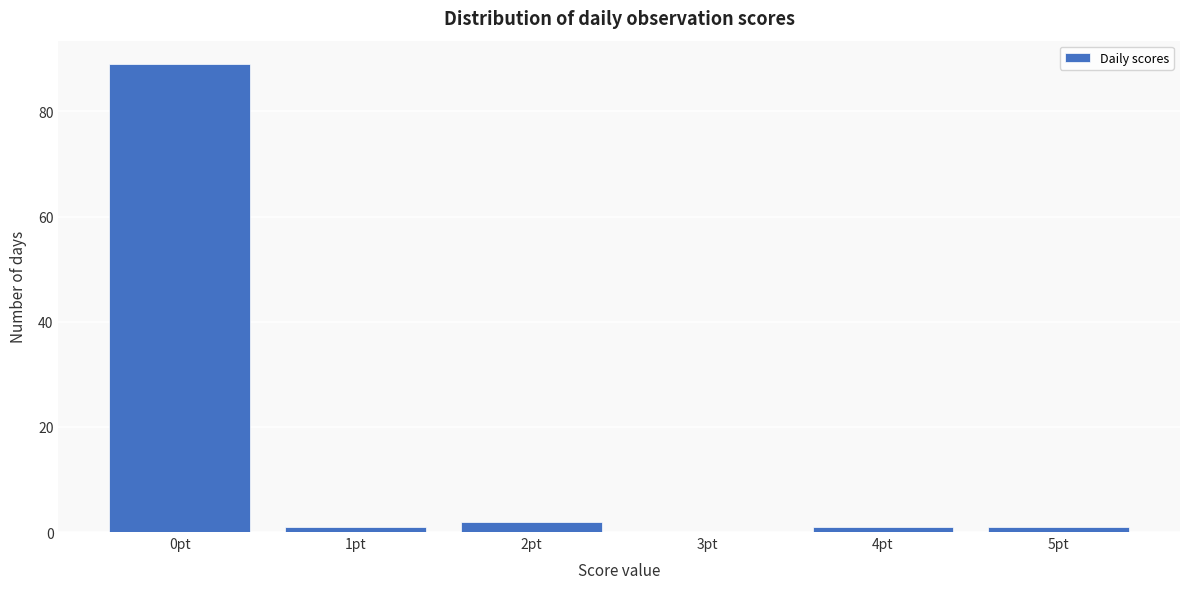

Reading left to right, list all the values displayed in this chart.

0pt=89	1pt=1	2pt=2	3pt=0	4pt=1	5pt=1